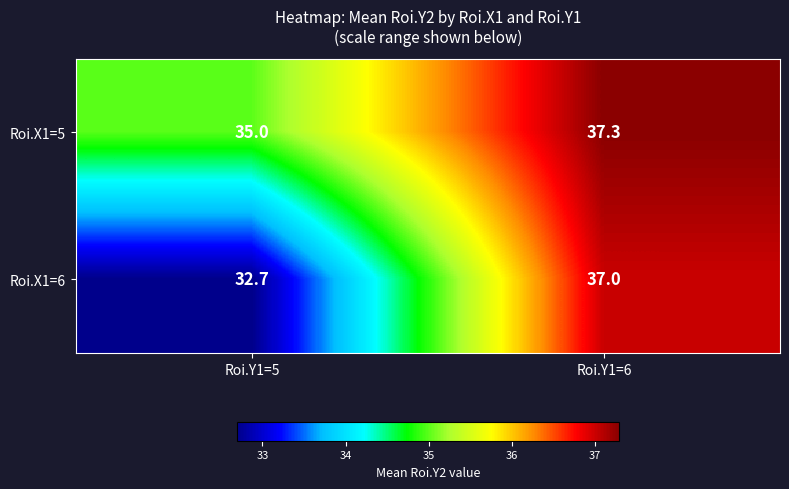

How many series are shown in this chart?

2